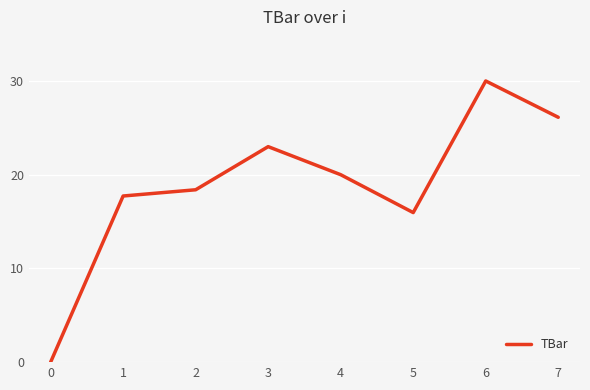

Reading right to left, list all the values displayed in this chart.

26.1	30.0	16.0	20.0	23.0	18.4	17.7	0.0